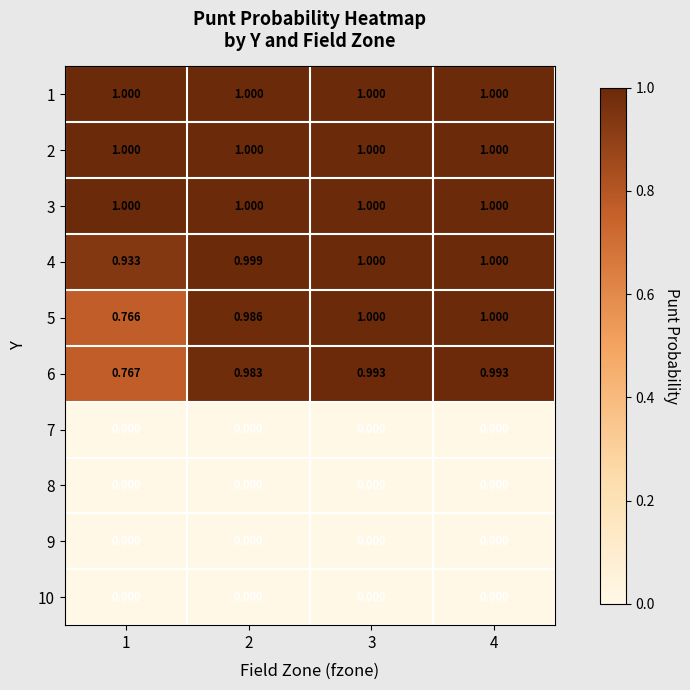

Is the value of 2 at 2 greater than the value of 7 at 2?

Yes